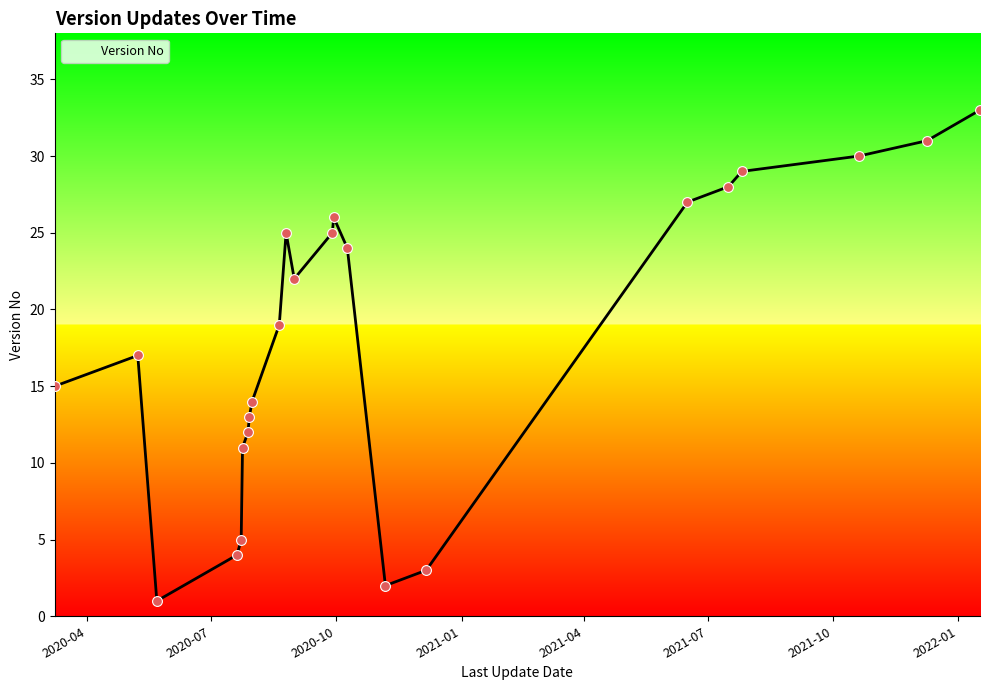

What is the greatest value displayed?

33